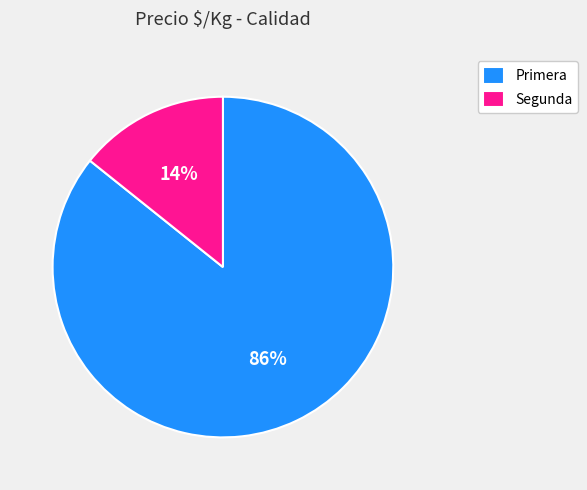

To the nearest percent, what is the combined percentage of Segunda and Primera?

100%